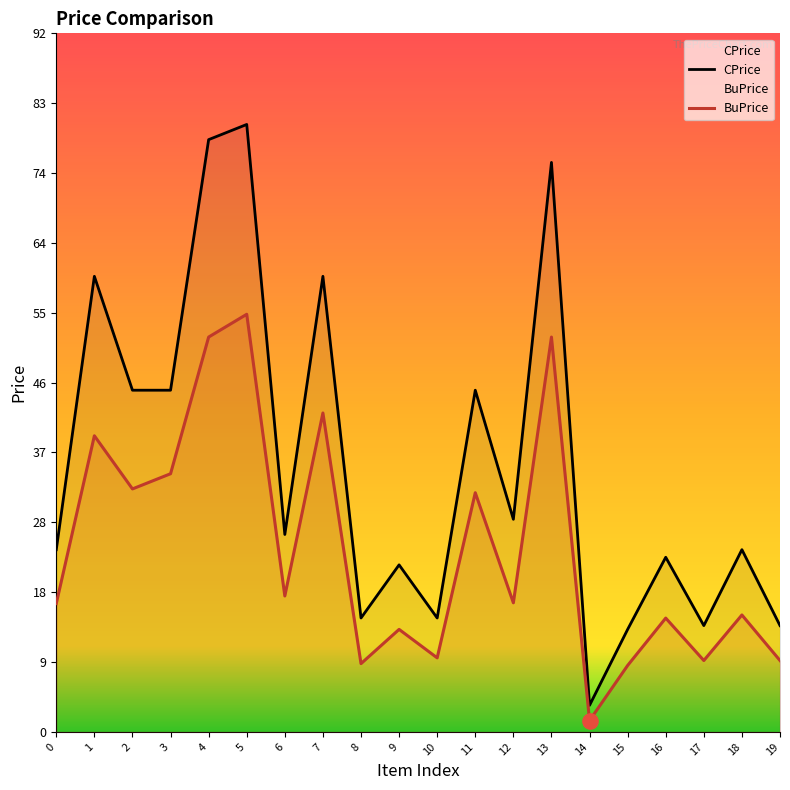

Which series has the largest total across all categories?

CPrice